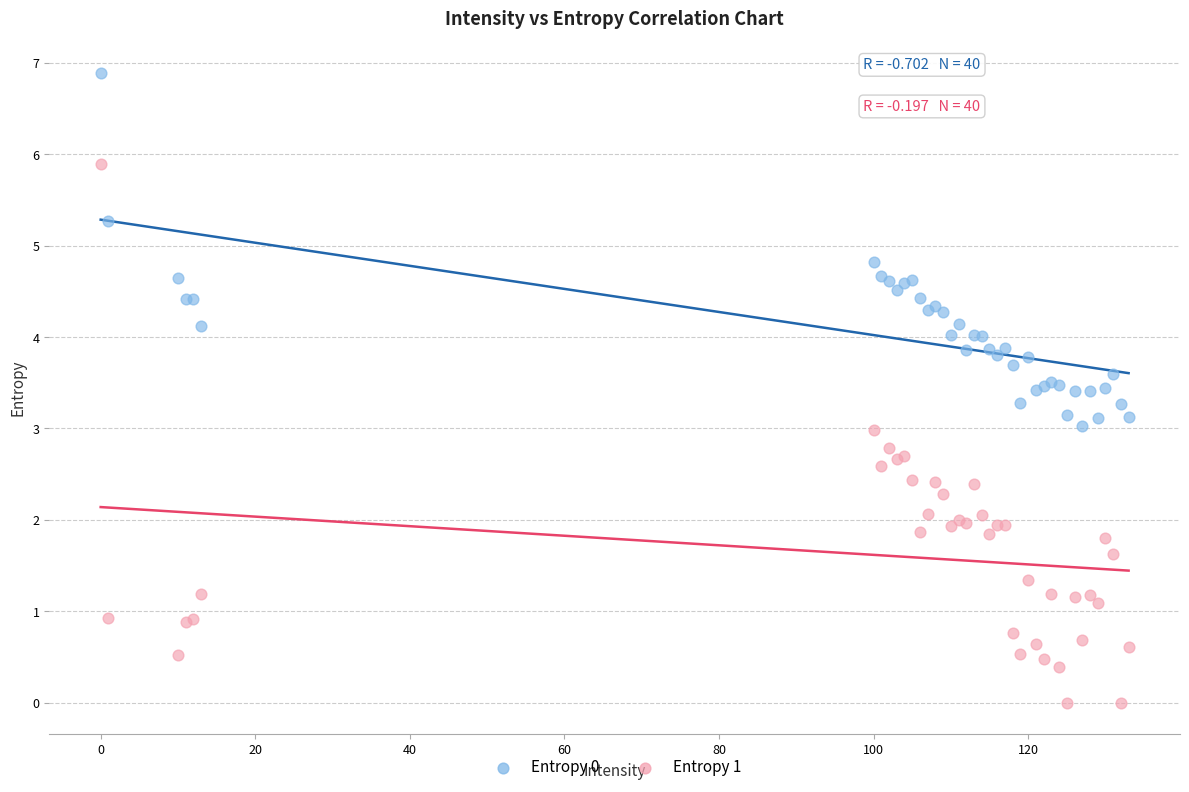

Which series has the largest Y range (max minus min)?

Entropy 1